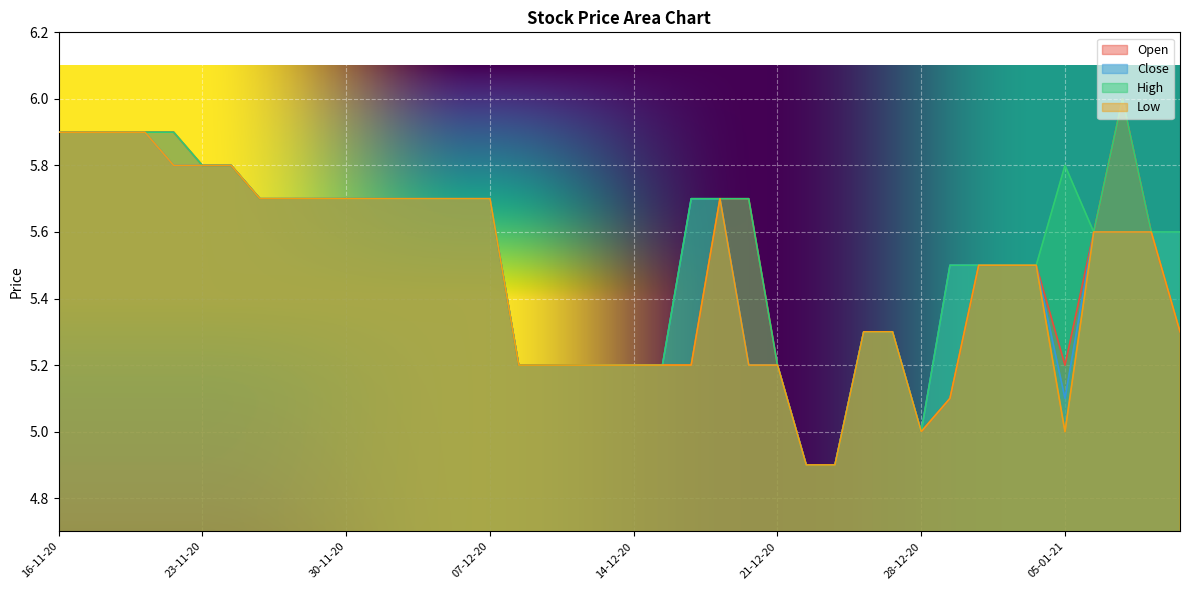

Which category has the lowest value across all series?

22-12-20